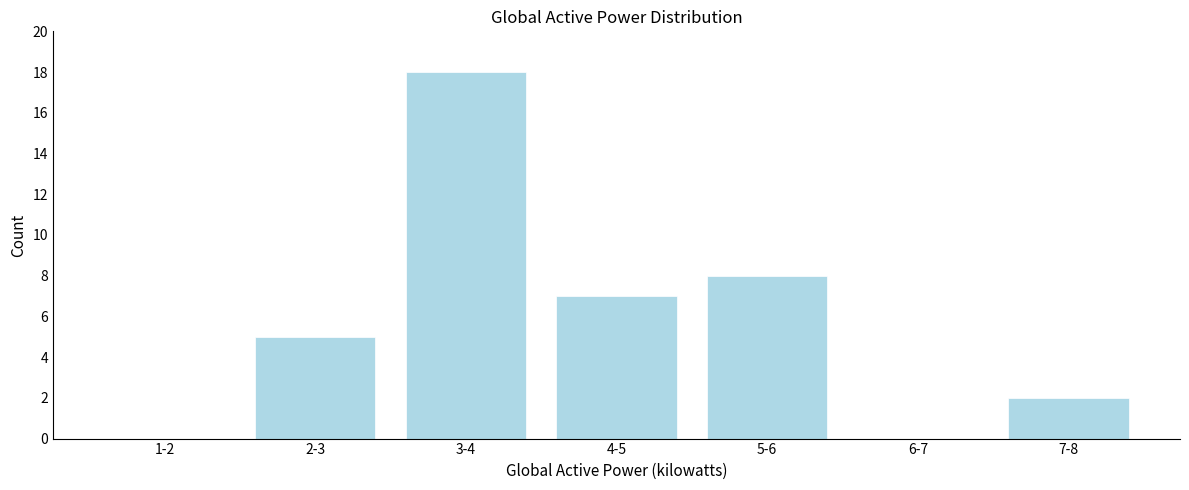

Reading right to left, what are all the values shown in this chart?

7-8=2	6-7=0	5-6=8	4-5=7	3-4=18	2-3=5	1-2=0